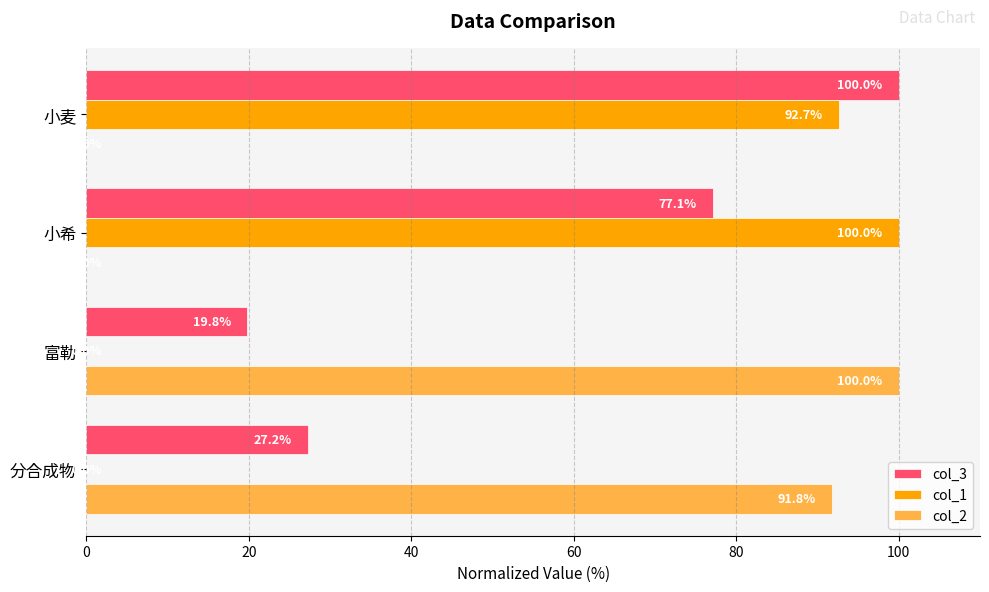

What is the sum of the col_2 values at 分合成物 and 富勒?

191.8